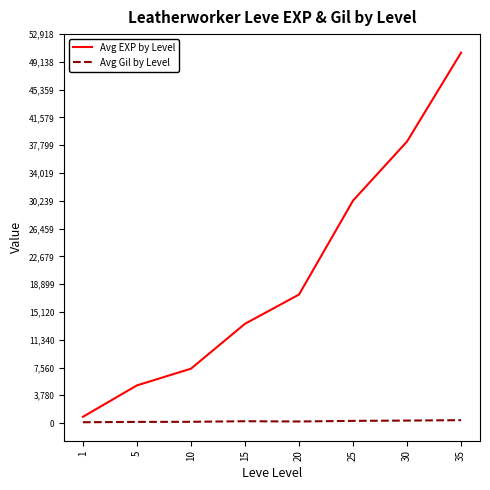

True or false: Avg EXP by Level and Avg Gil by Level intersect in this chart.

False